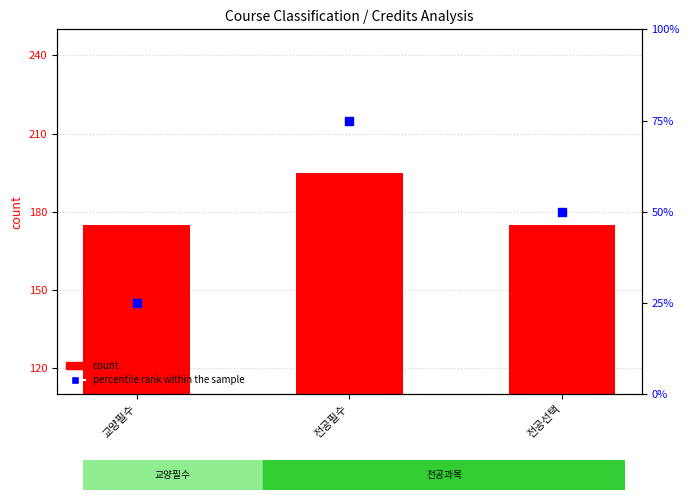

Which series reaches the maximum Y coordinate?

count